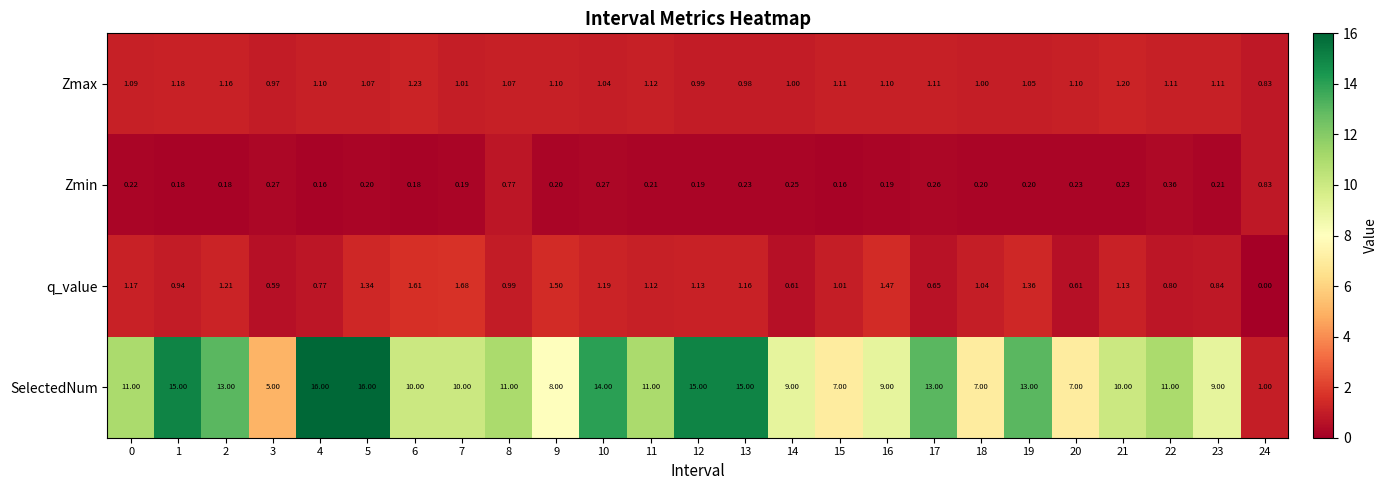

How many series are shown in this chart?

4